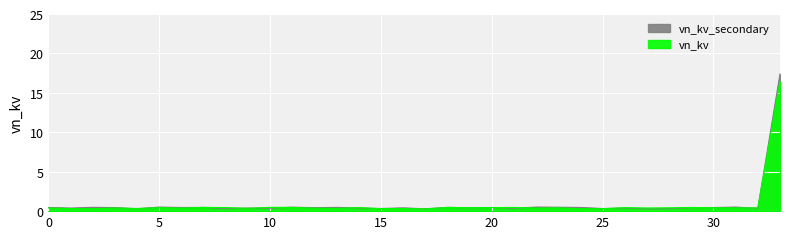

In vn_kv, how many points are lower than both neighbors (excluding endpoints)?

12